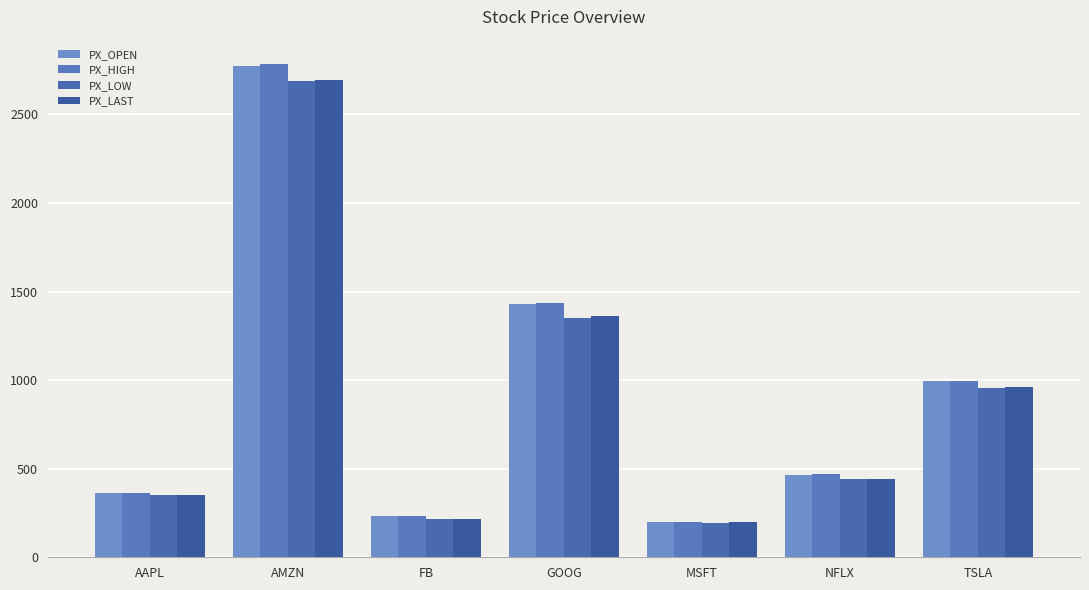

Which category has the highest value in the PX_LOW series?

AMZN